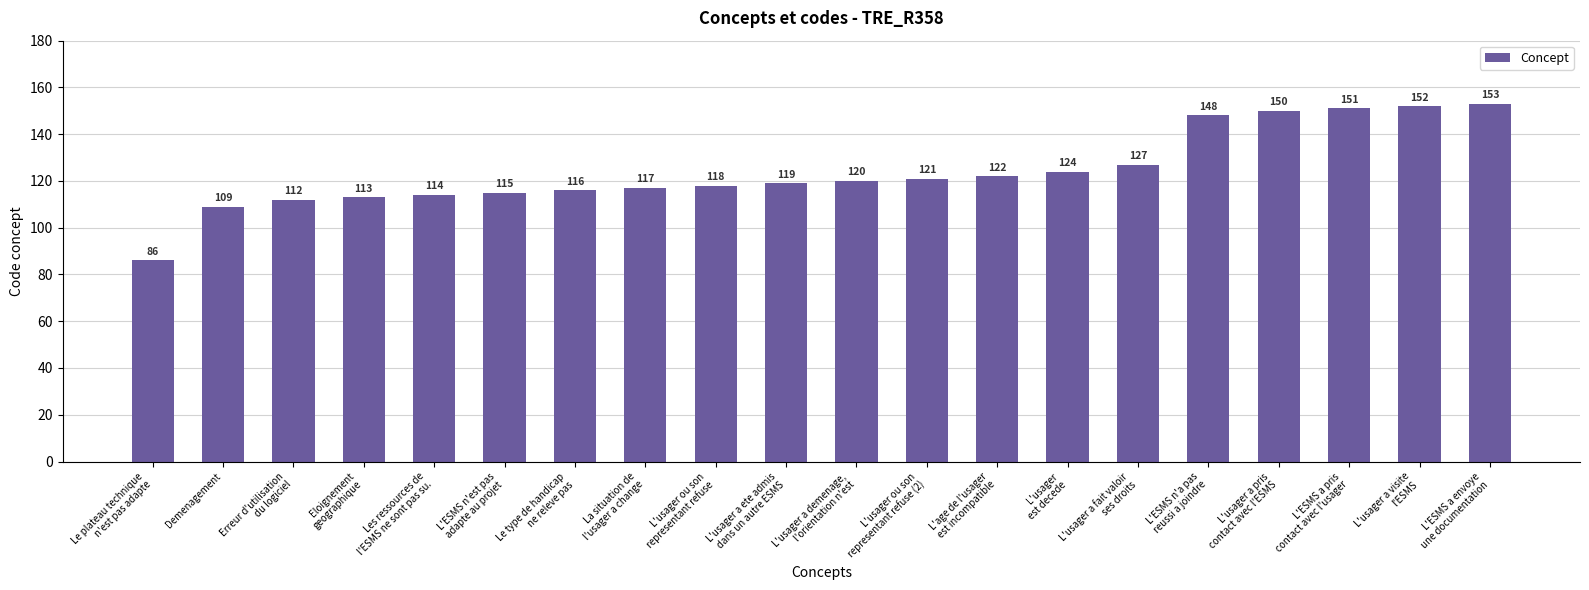

Is it true that the value at L'usager a pris
contact avec l'ESMS is 223?

False